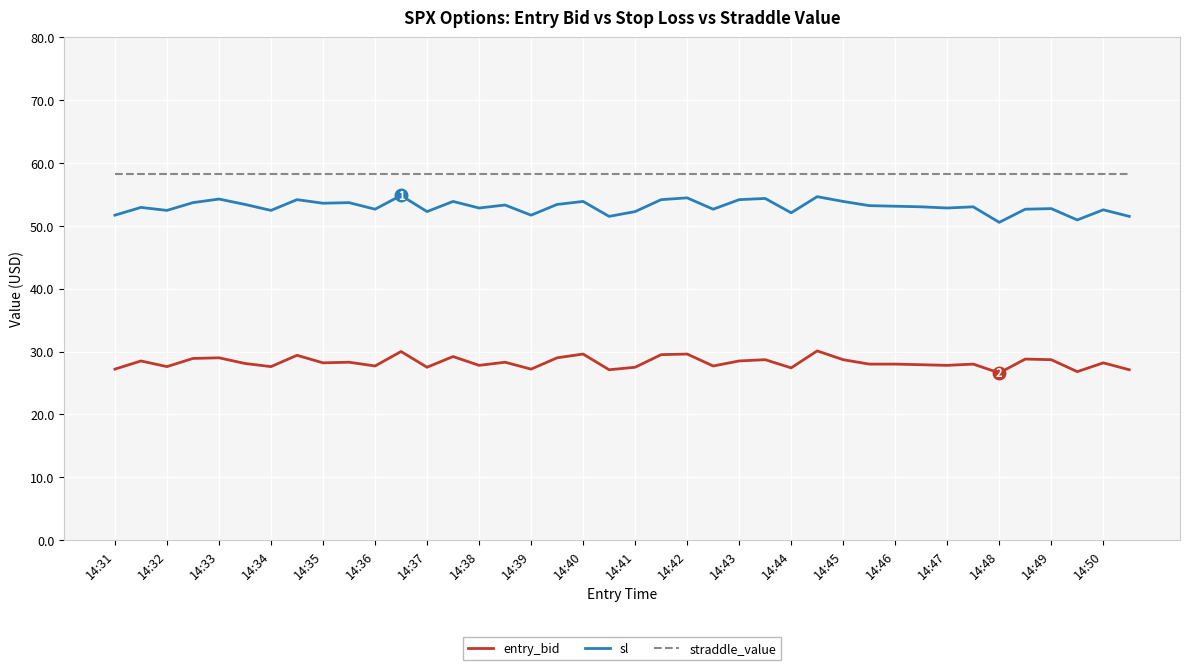

What is the difference between the maximum and minimum values in the entry_bid series?

3.5